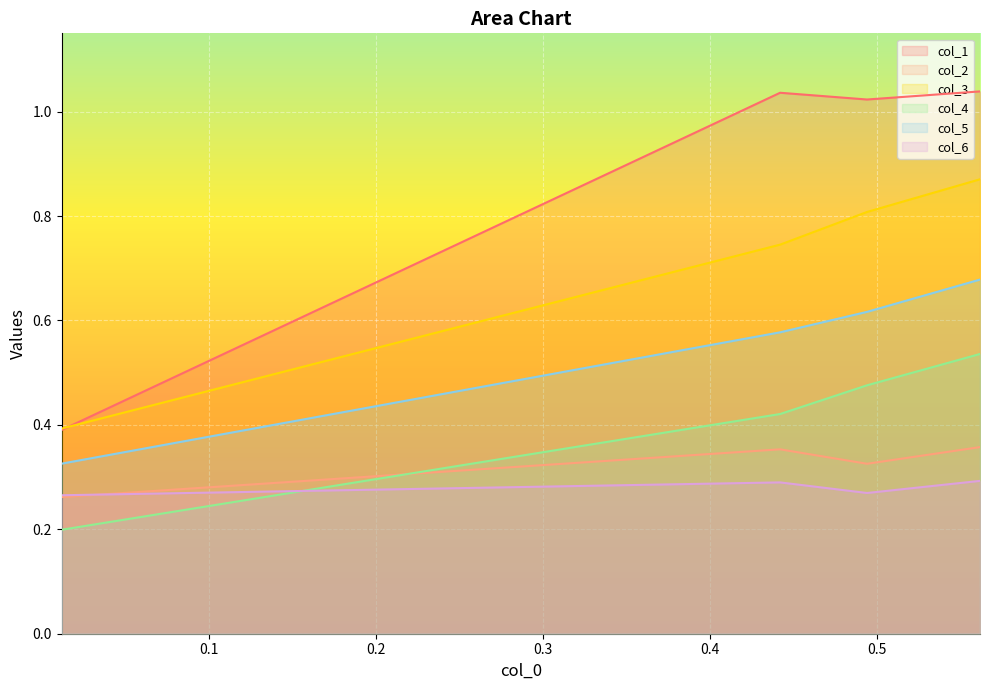

How many series are shown in this chart?

6